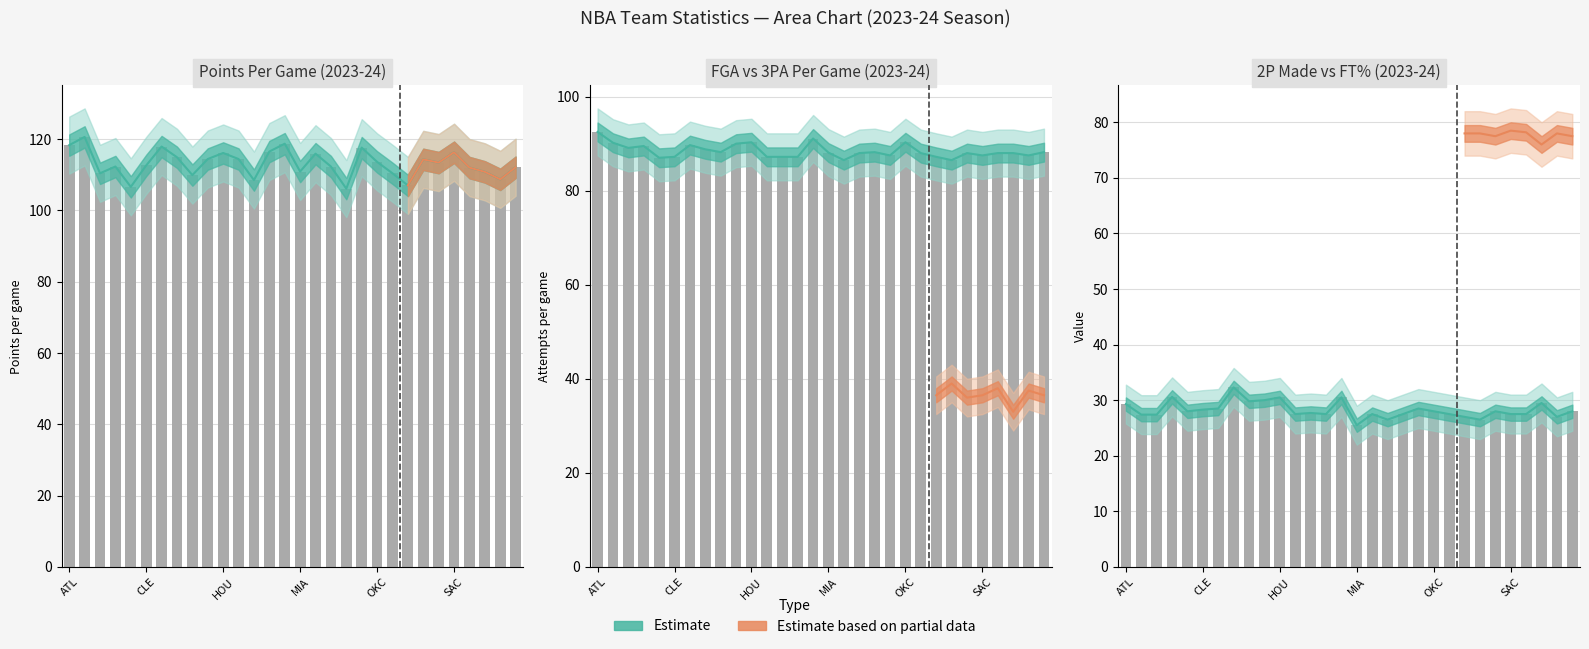

The x2p_per_game (bar) series shows 27.5 at 18. True or false?

True